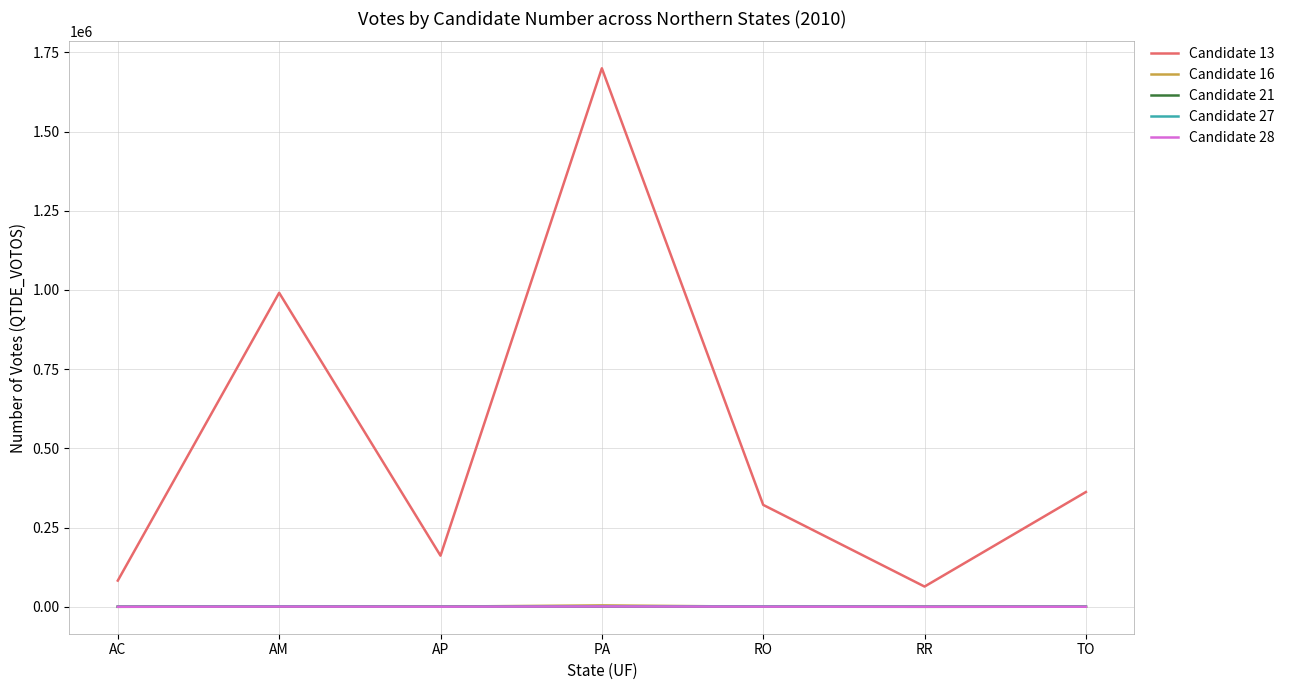

Which series has the largest range (max minus min)?

Candidate 13